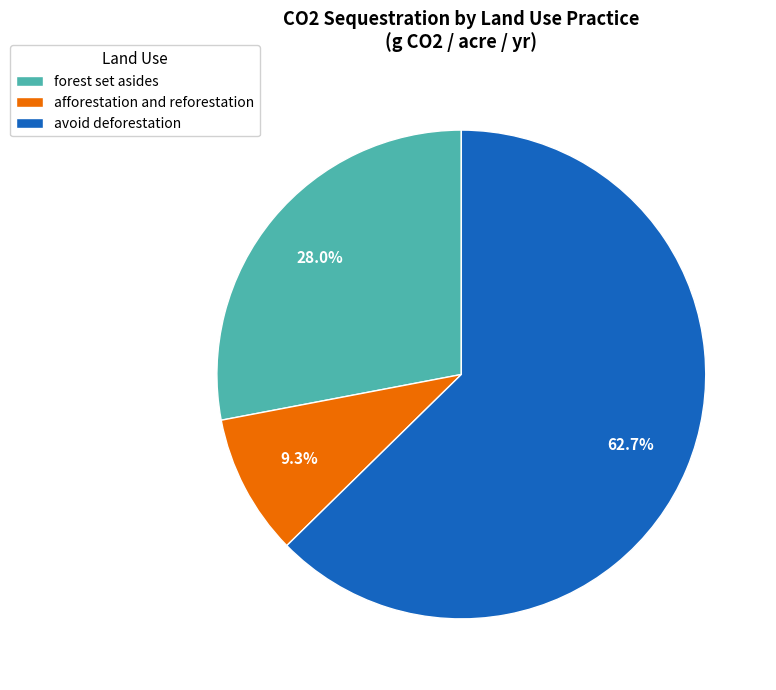

What percentage do avoid deforestation and afforestation and reforestation together represent?

72.0%